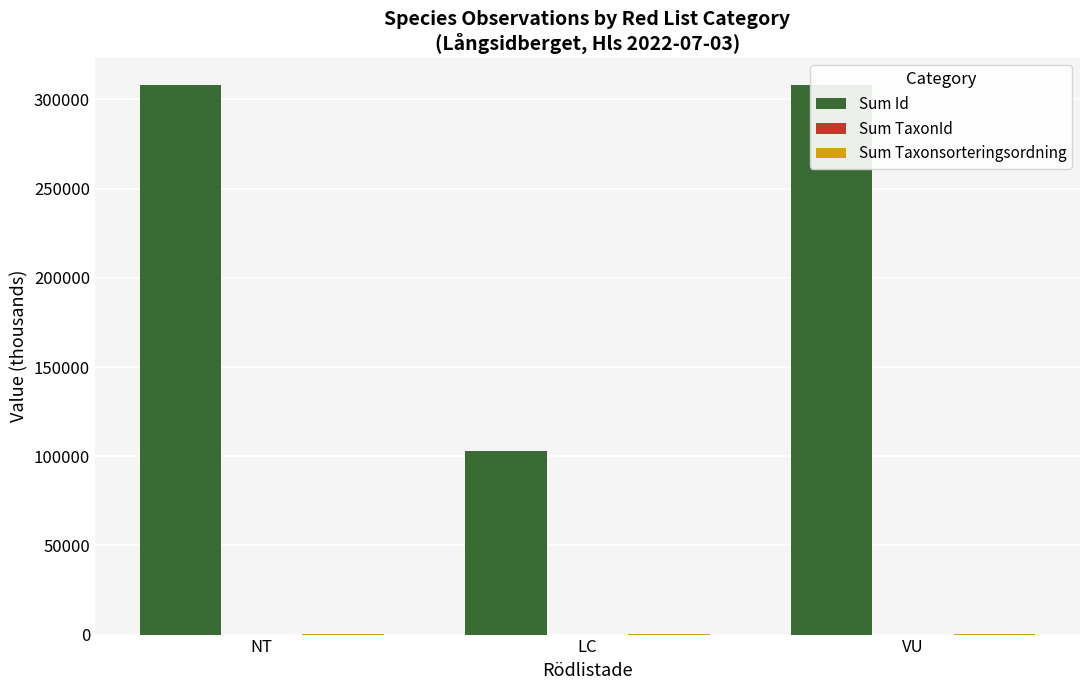

Is it true that Sum Id equals 493749.8 at NT?

False